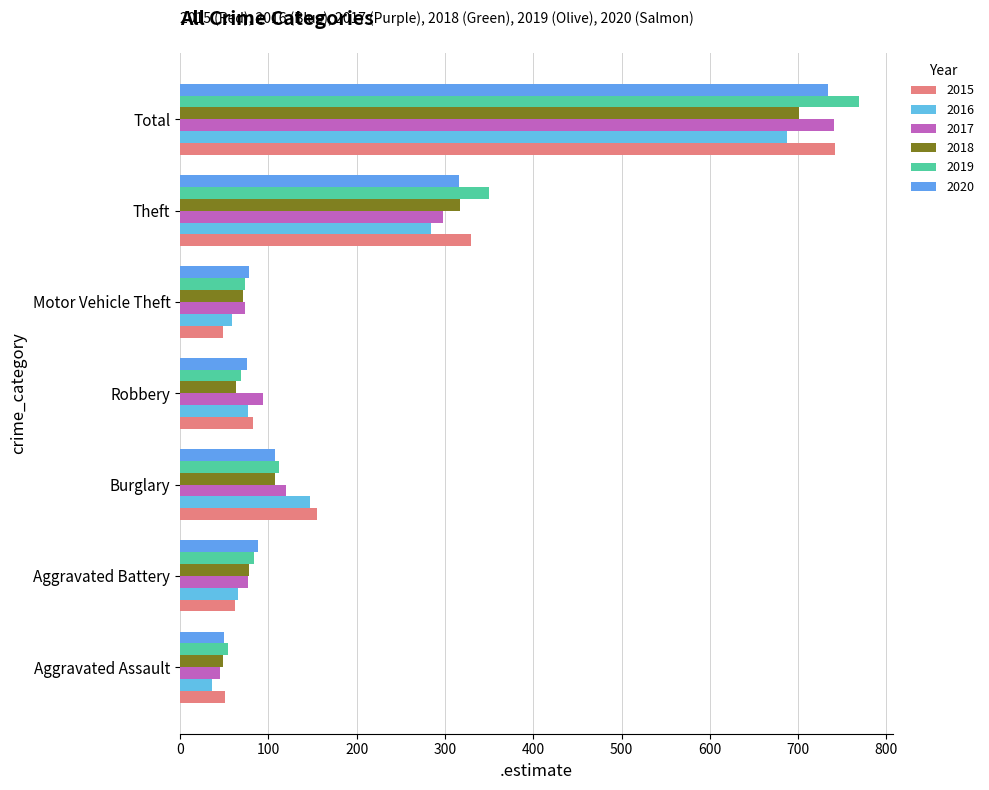

How many values in the 2020 series are below 88?

3